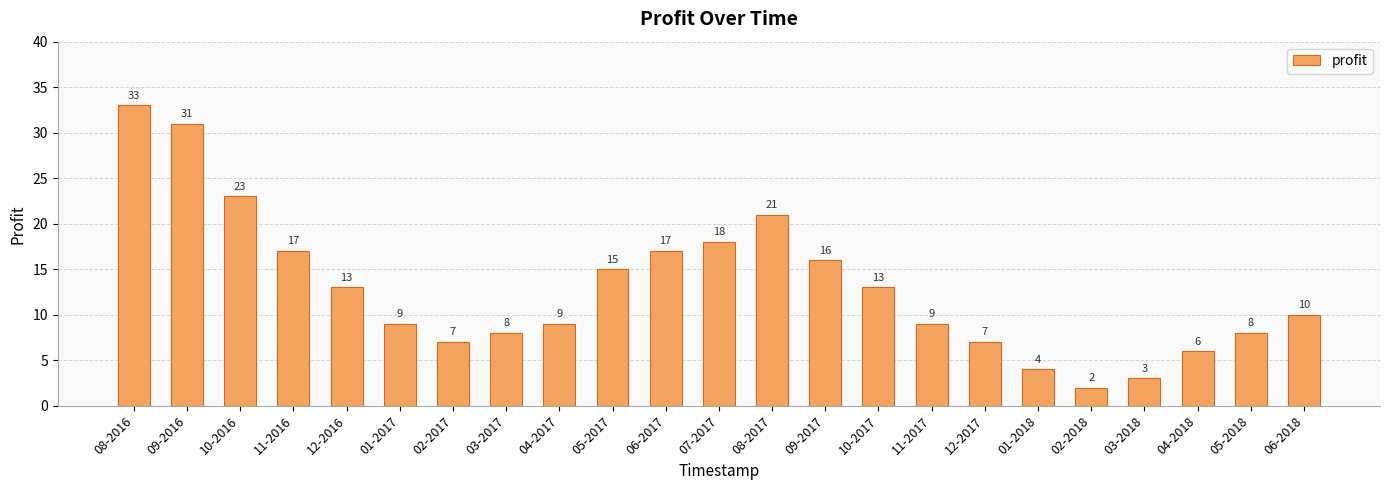

What is the maximum value shown in the chart?

33